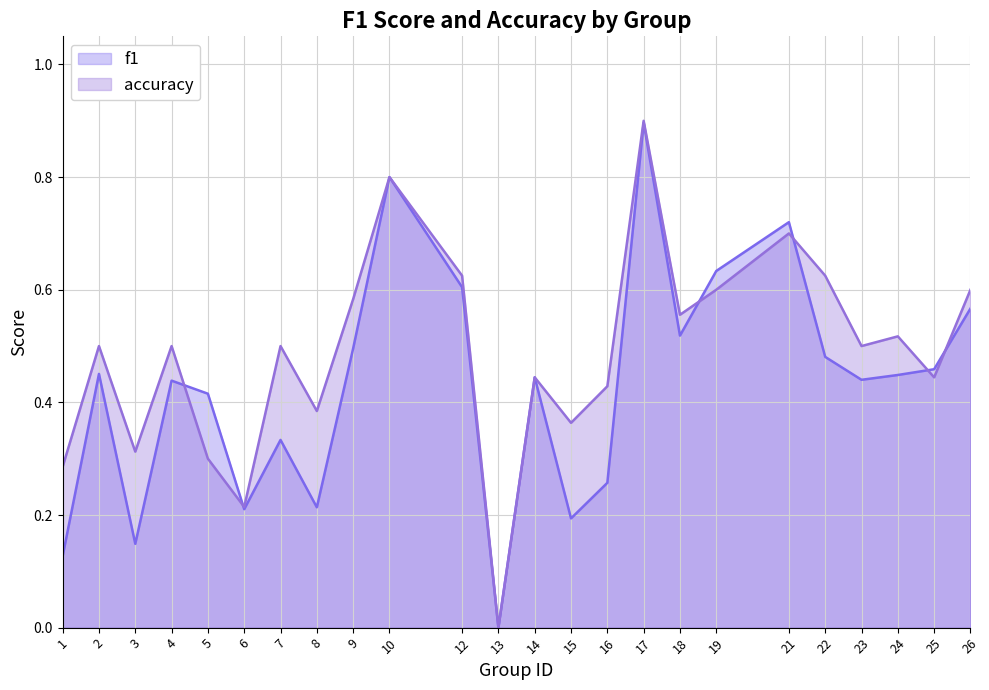

How many lines are shown in the chart?

2